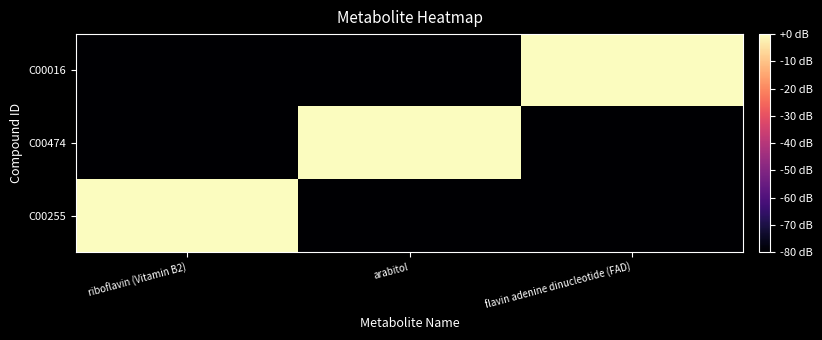

What is the smallest value displayed?

-80